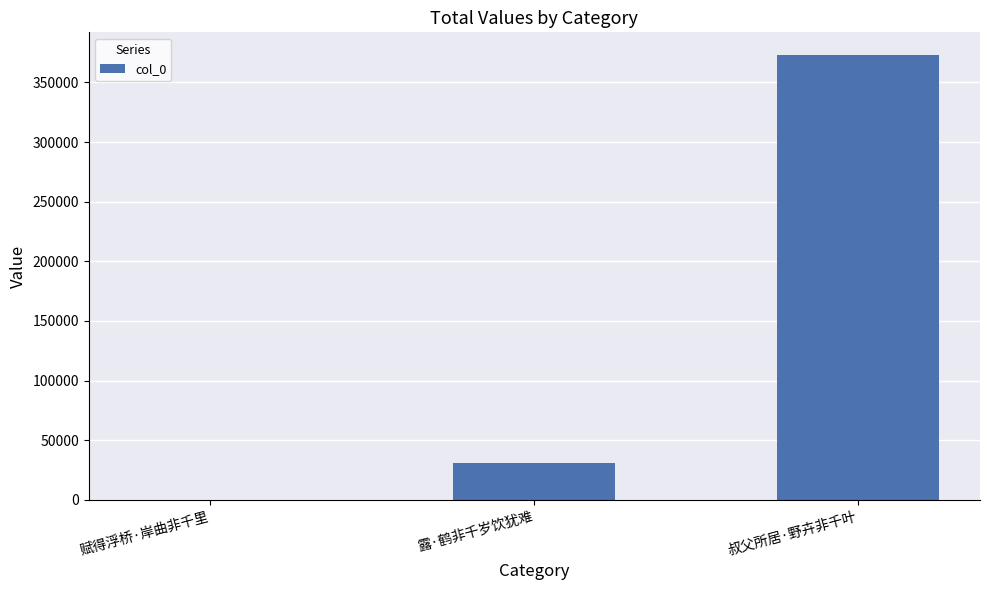

Reading left to right, list all the values displayed in this chart.

53	31325	373313